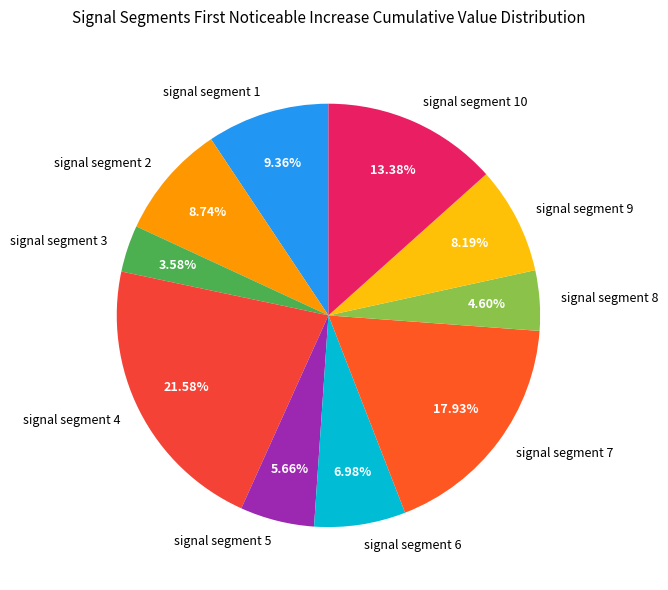

How many slices are in this pie chart?

10